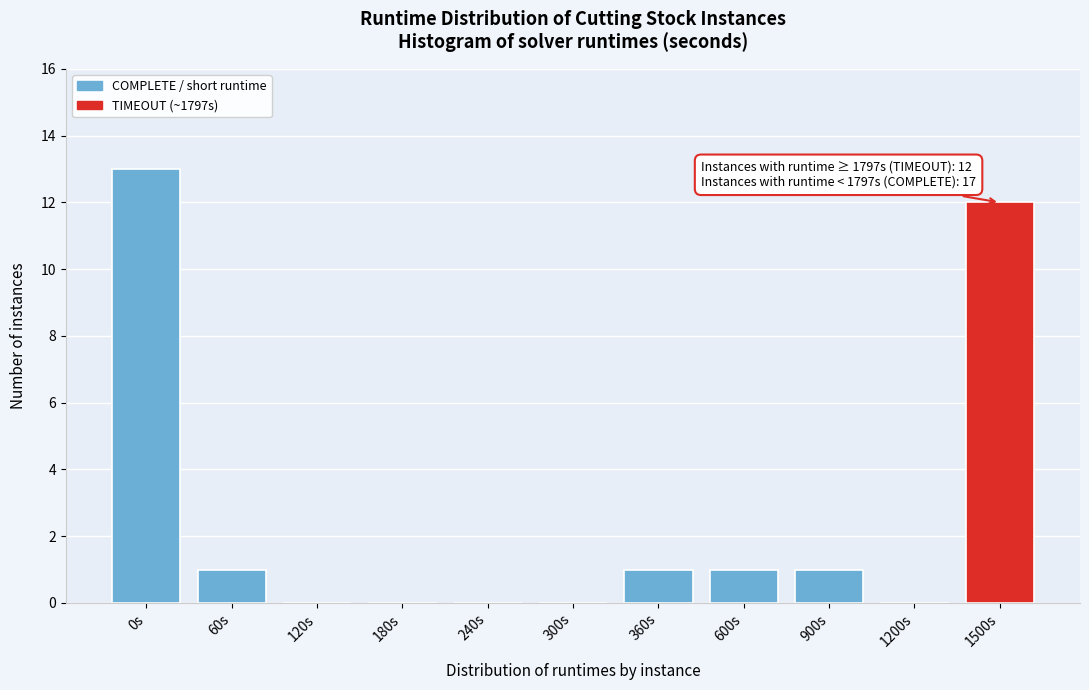

Reading right to left, transcribe all the data shown in this chart.

1500s=12	1200s=0	900s=1	600s=1	360s=1	300s=0	240s=0	180s=0	120s=0	60s=1	0s=13